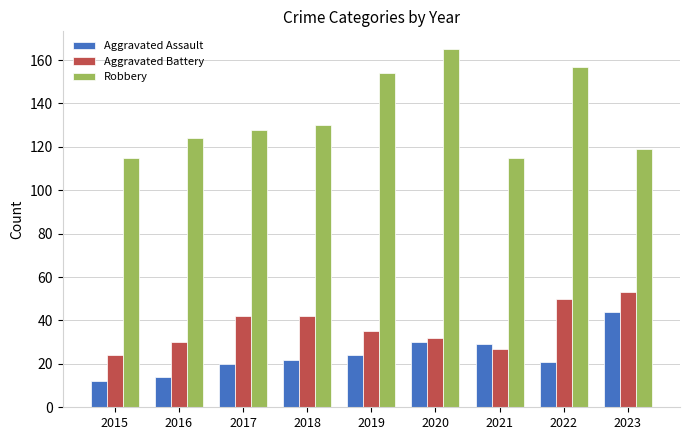

How many bars are there in total?

27